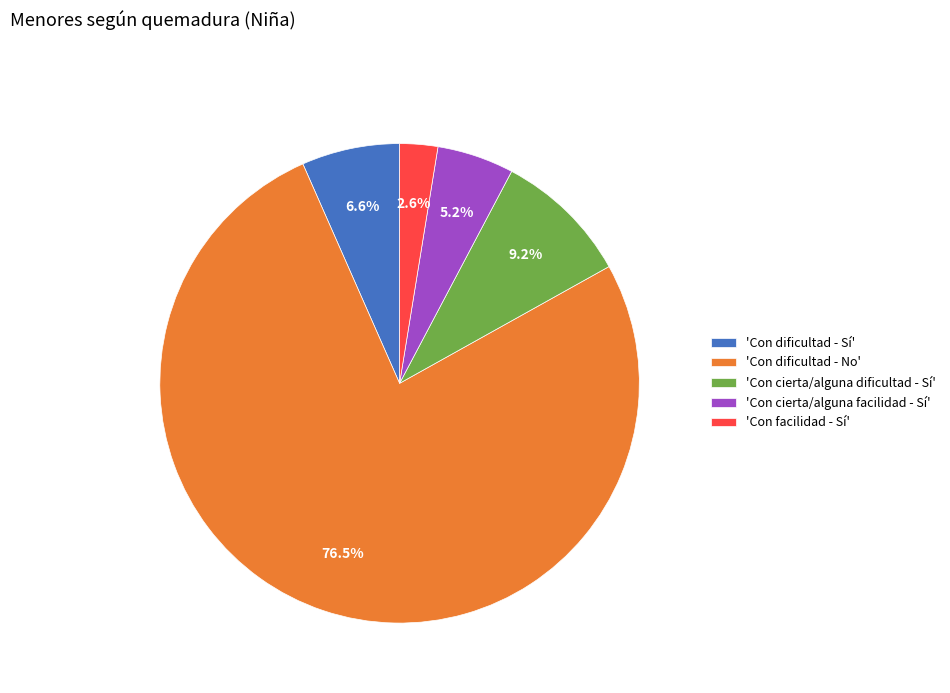

What is the total percentage of 'Con dificultad - No' and 'Con facilidad - Sí'?

79.0%